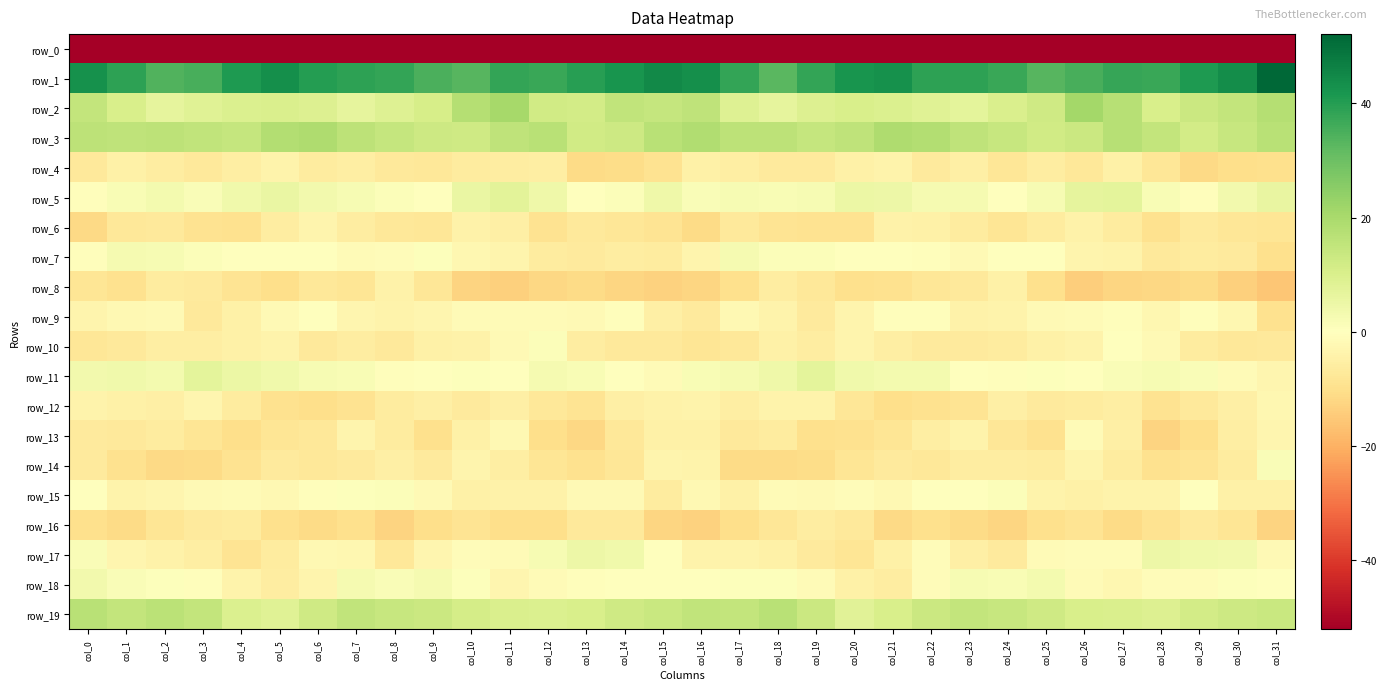

Is the value of row_8 at col_3 greater than the value of row_18 at col_9?

No